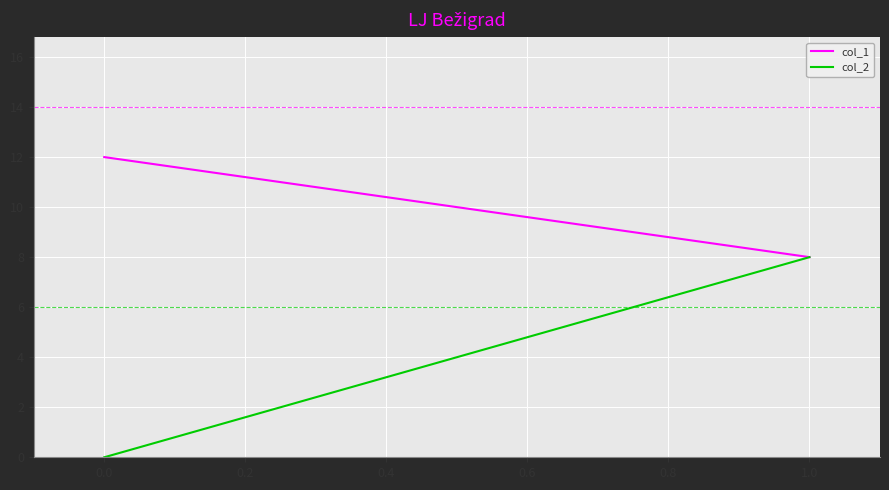

Rank the series by their maximum value, from highest to lowest.

col_1, col_2